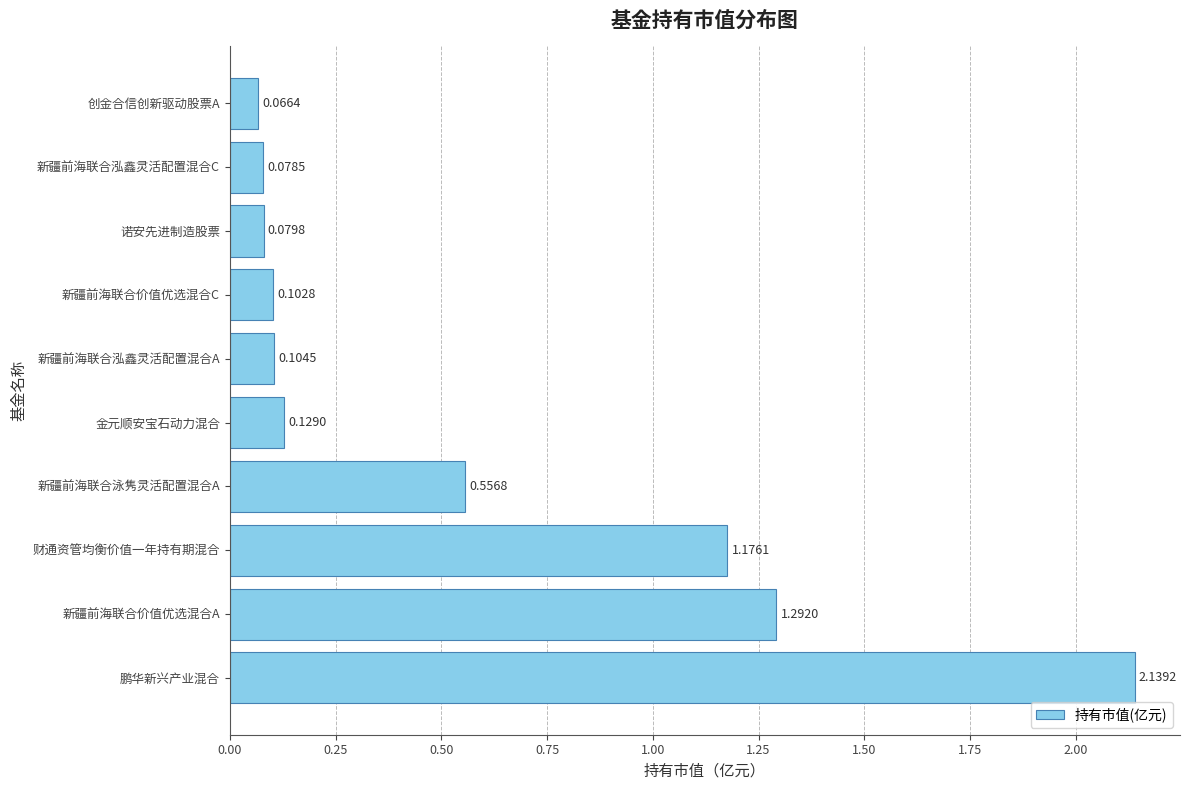

Rank the categories by value from highest to lowest.

鹏华新兴产业混合, 新疆前海联合价值优选混合A, 财通资管均衡价值一年持有期混合, 新疆前海联合泳隽灵活配置混合A, 金元顺安宝石动力混合, 新疆前海联合泓鑫灵活配置混合A, 新疆前海联合价值优选混合C, 诺安先进制造股票, 新疆前海联合泓鑫灵活配置混合C, 创金合信创新驱动股票A